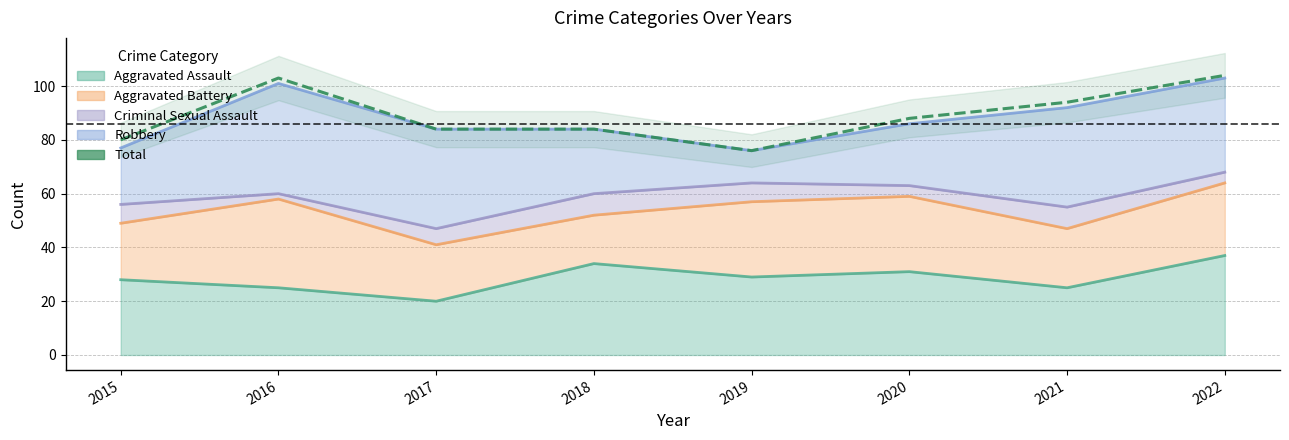

Which label corresponds to the smallest value in the chart?

2019